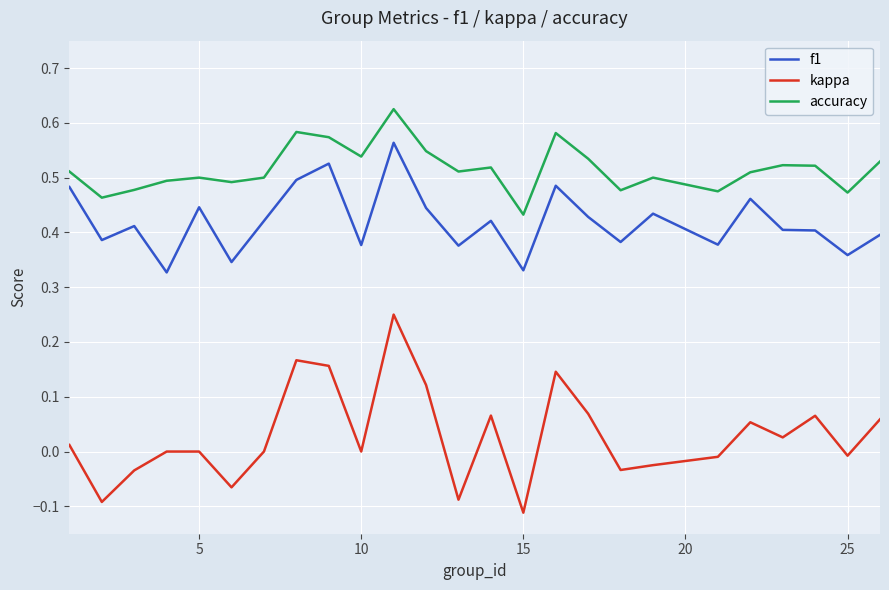

True or false: f1 and kappa cross at least once.

False